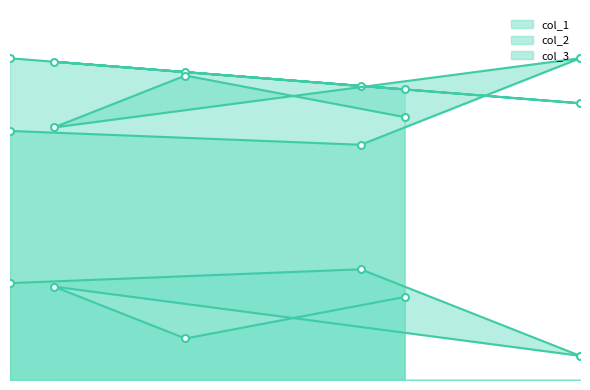

Reading left to right, what are all the values shown in this chart?

col_1: 84	89	92	80	85	93
col_2: 76	88	73	93	68	72
col_3: 24	12	27	7	32	28